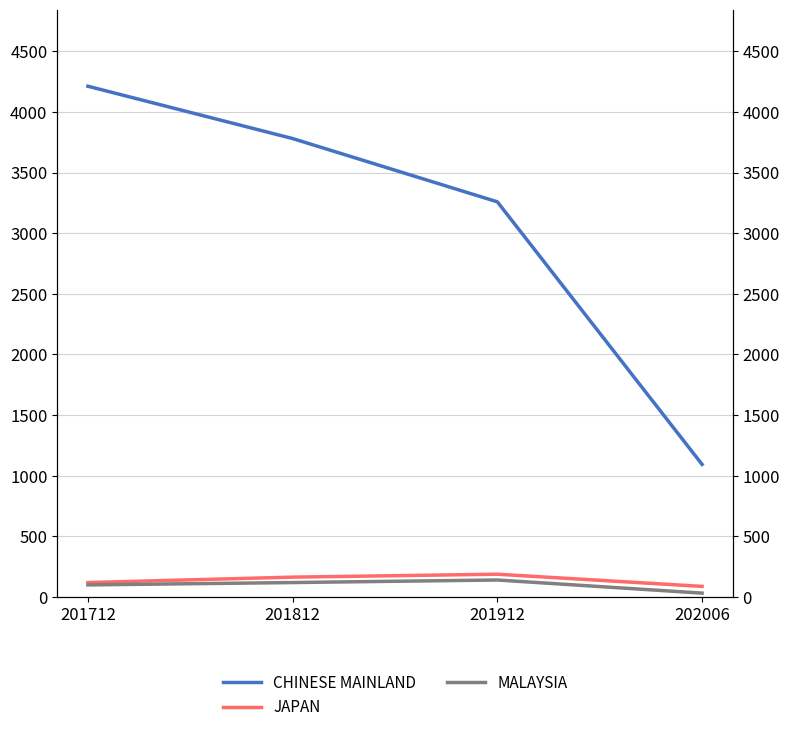

Which has a higher value, 202006 or 201912?

201912